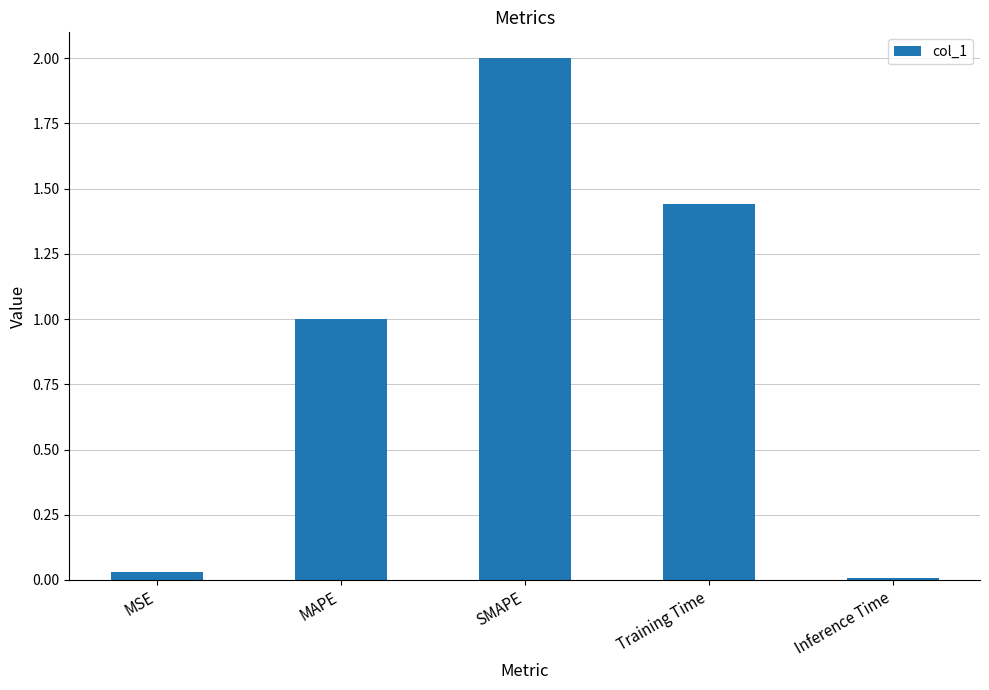

The chart shows a value of 0.5 at SMAPE. True or false?

False